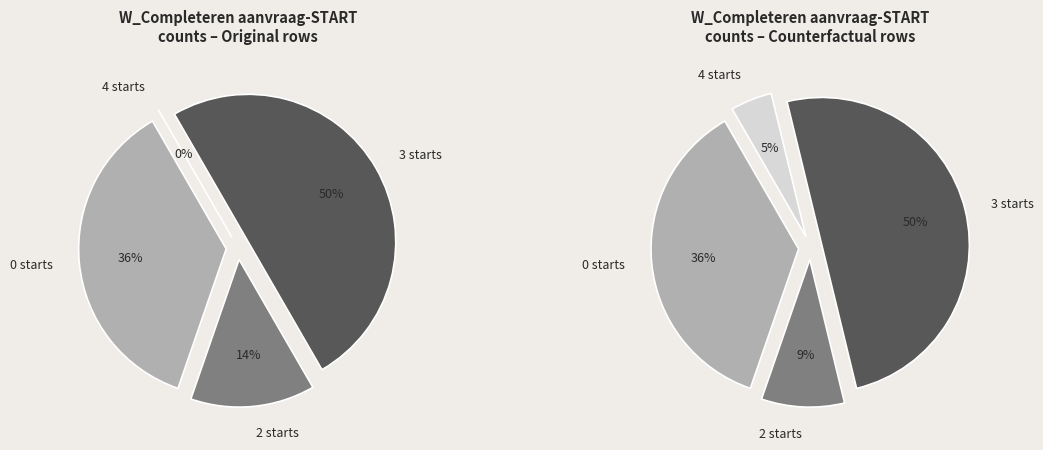

The 1 slice represents 9% of the pie. True or false?

False